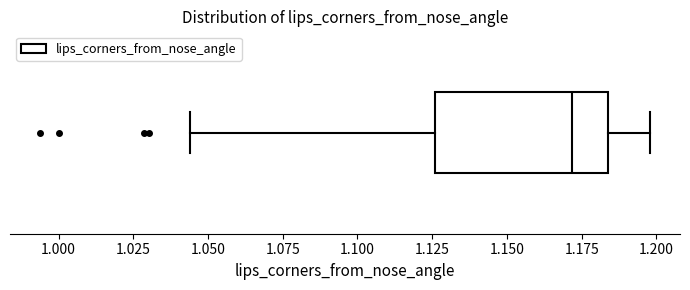

Read this box plot against the x-axis: the position of the median line, the range covered by the box, and the ends of both whiskers. The values are not printed on the chart, so give them approximately, as read against the axis.

median 1.170, box 1.125 to 1.185, whiskers 1.045 to 1.200